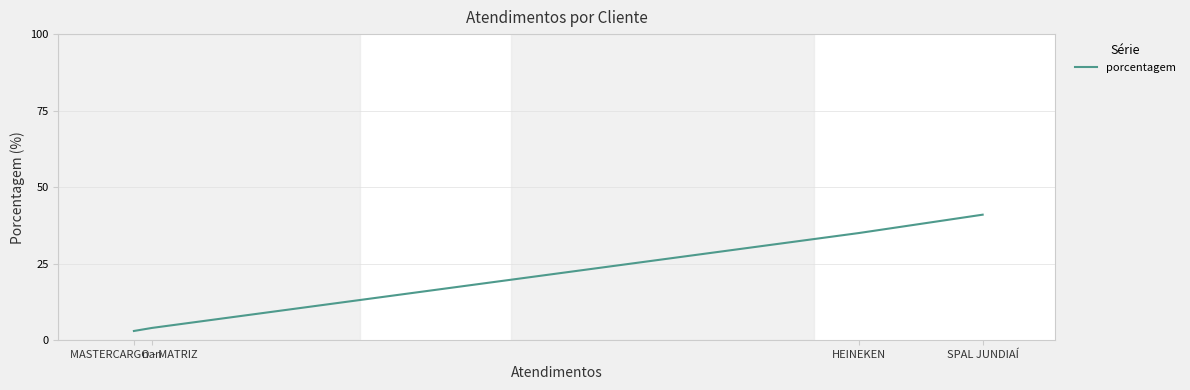

What is the sum of all values?

83